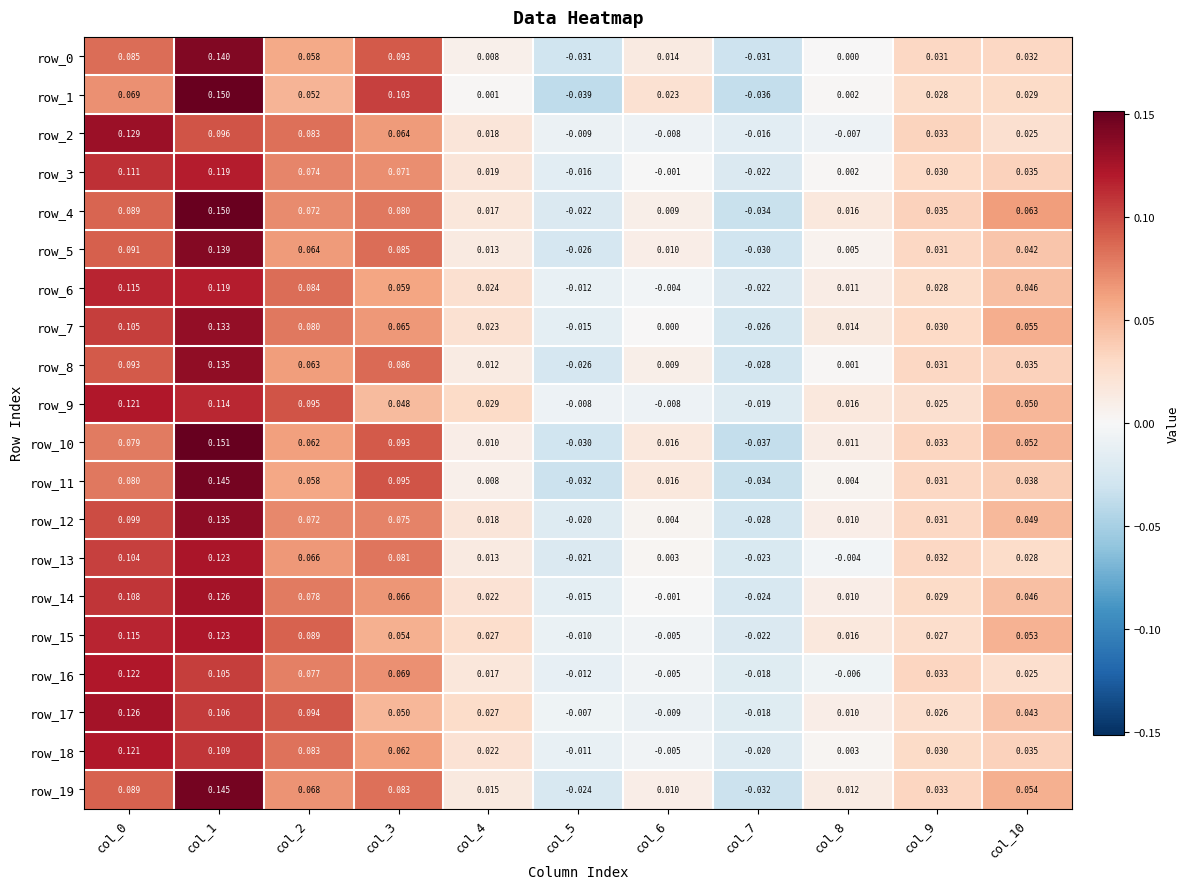

True or false: row_4 has a value of -0.0 at col_7.

True